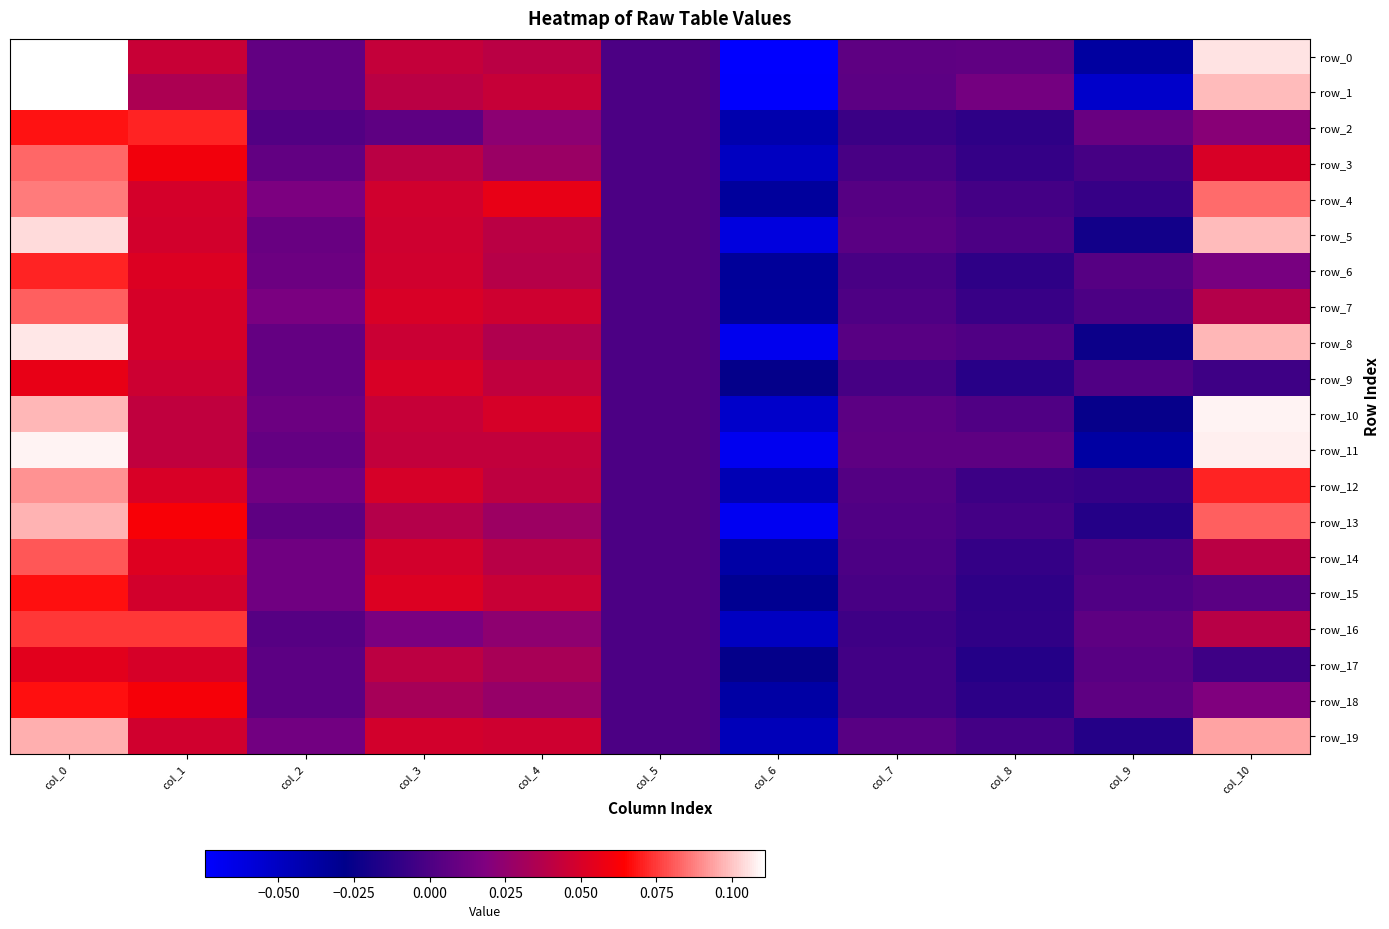

At which label does row_8 first exceed 0?

col_0